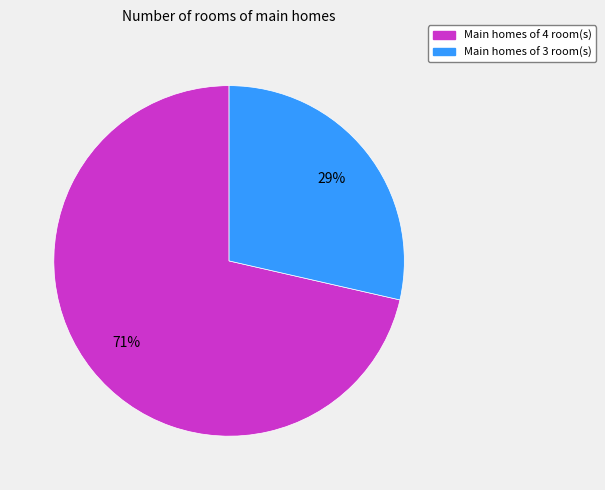

How many segments does this pie chart have?

2